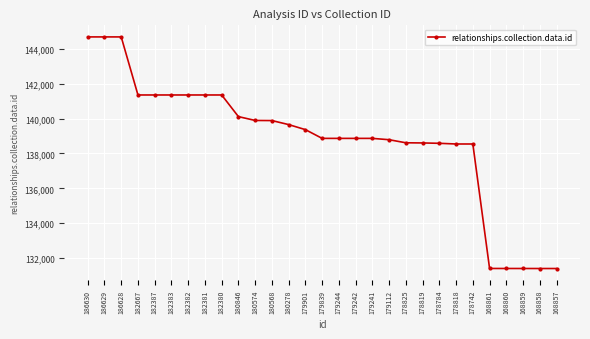

The value at 168859 is 131402. True or false?

True